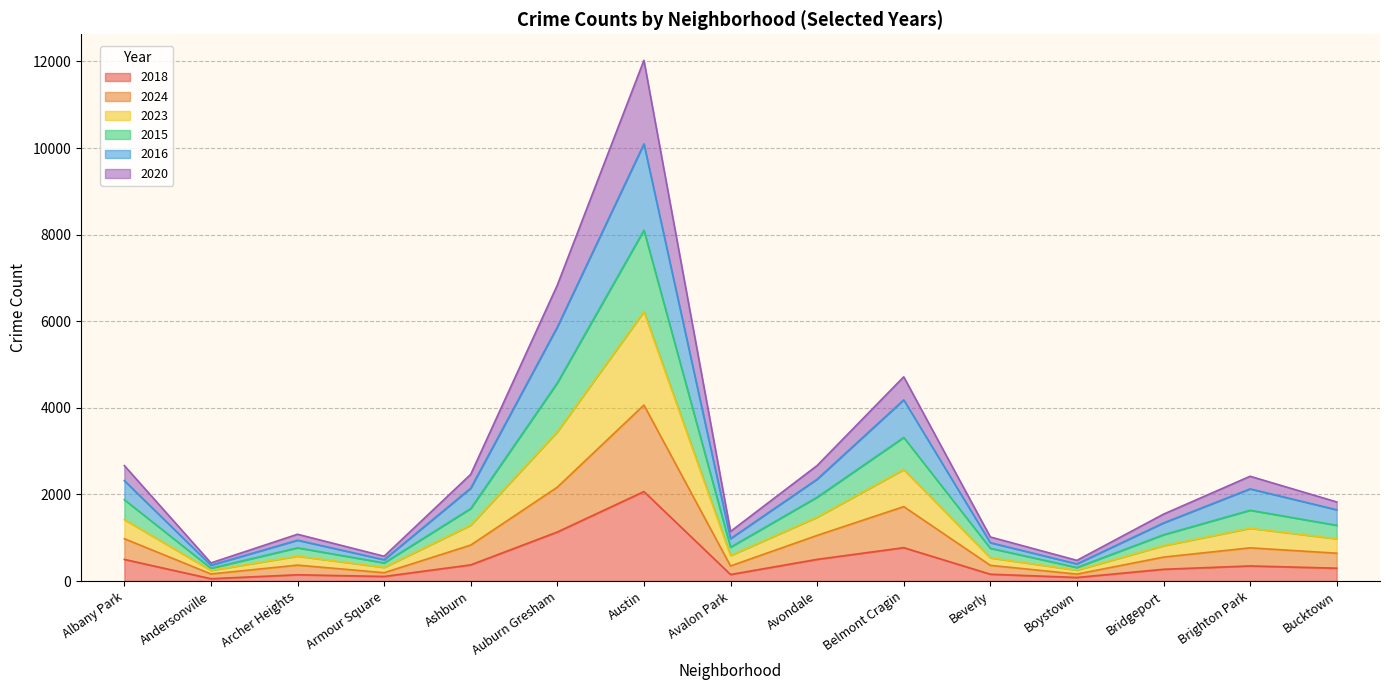

How many lines are shown in the chart?

6